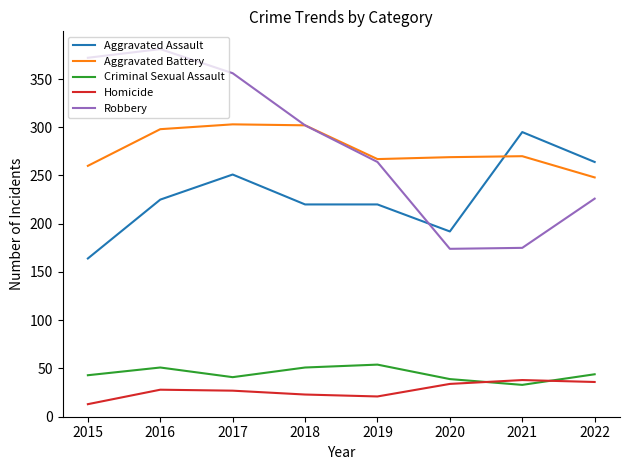

True or false: Robbery and Criminal Sexual Assault cross at least once.

False